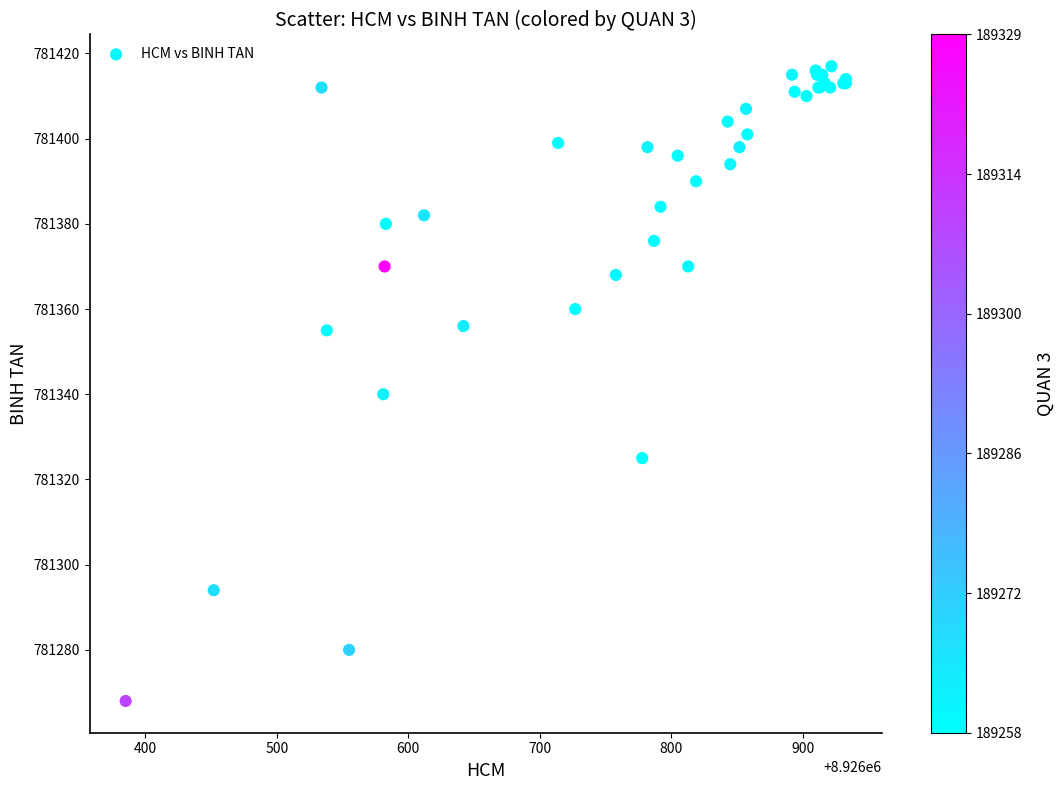

What Y value in the scatter plot is closest to 781342?

781340